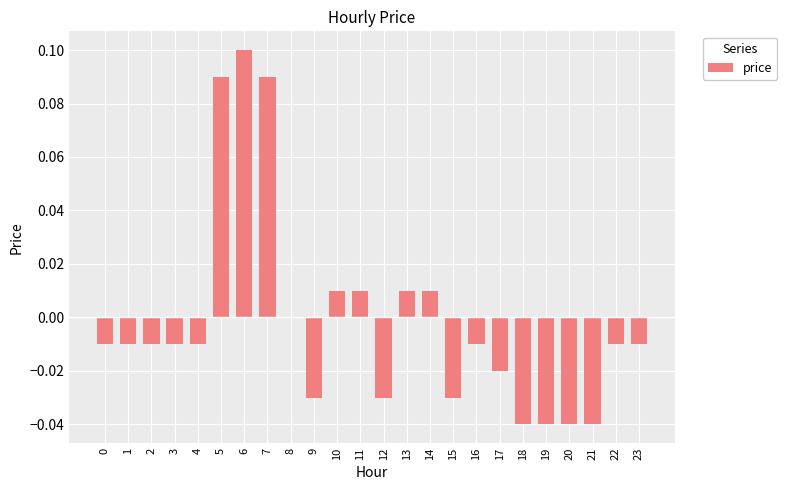

The chart shows a value of 0.0 at 7. True or false?

False